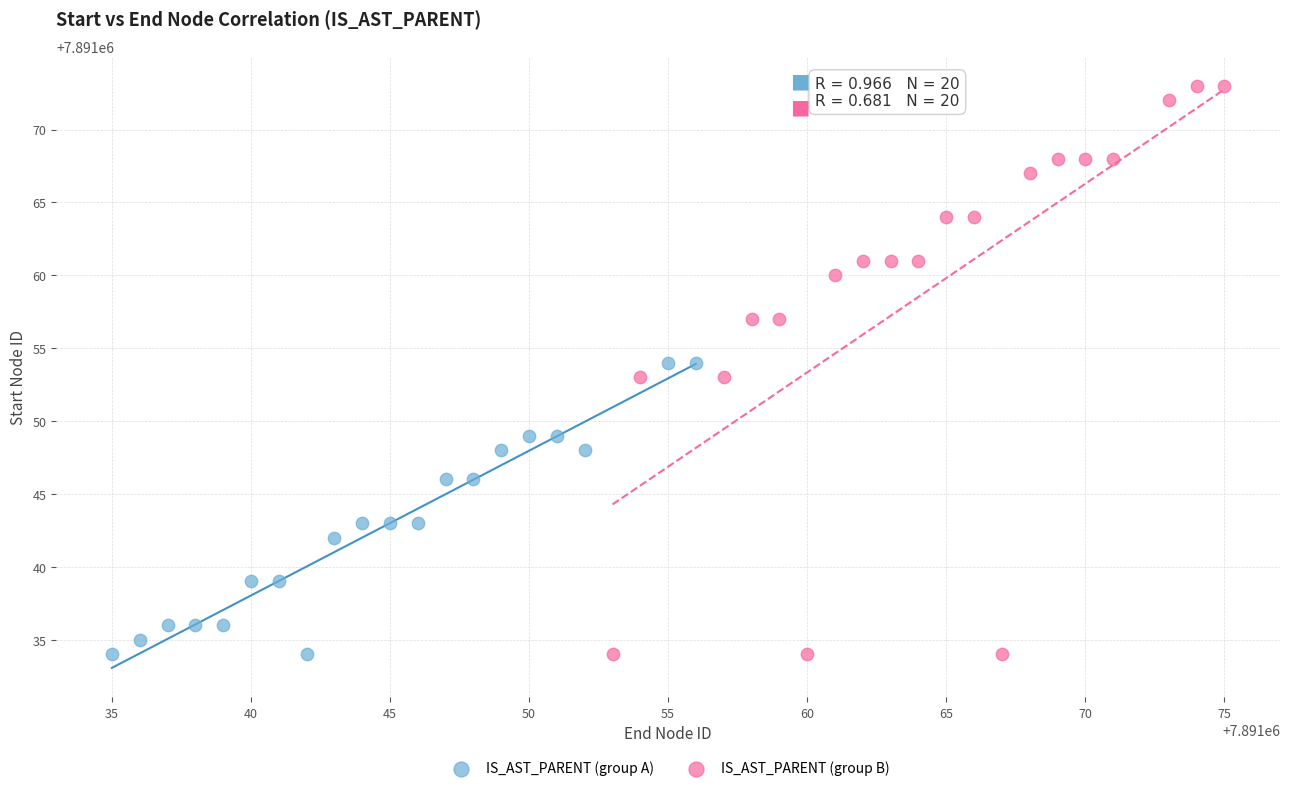

Which series contains the highest Y value?

IS_AST_PARENT (group B)